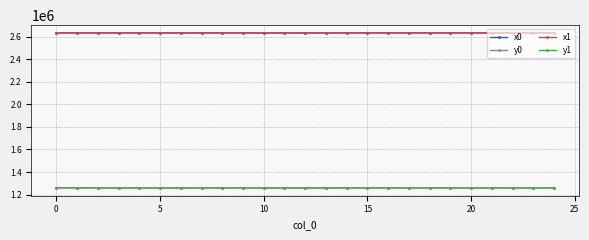

True or false: y0 and x0 cross at least once.

False